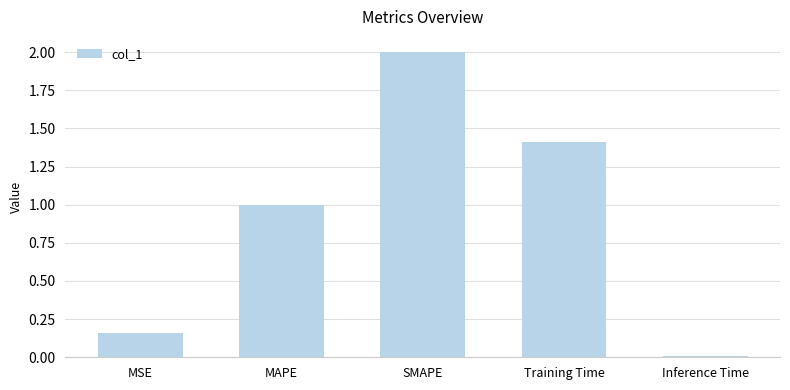

Which label corresponds to the smallest value in the chart?

Inference Time